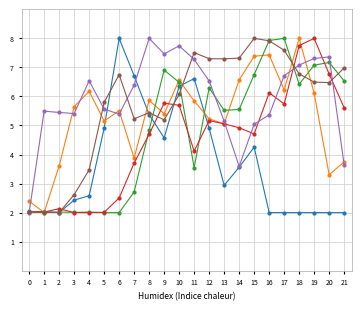

What is the spread (max minus min) of values at 13?

4.4